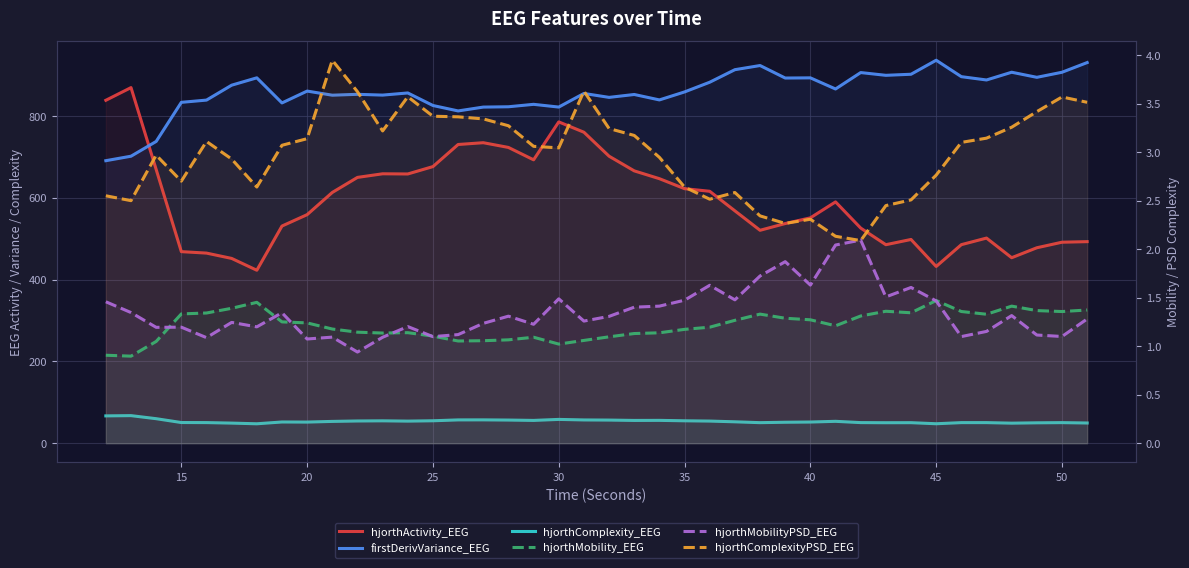

True or false: hjorthComplexityPSD_EEG and hjorthComplexity_EEG intersect in this chart.

False